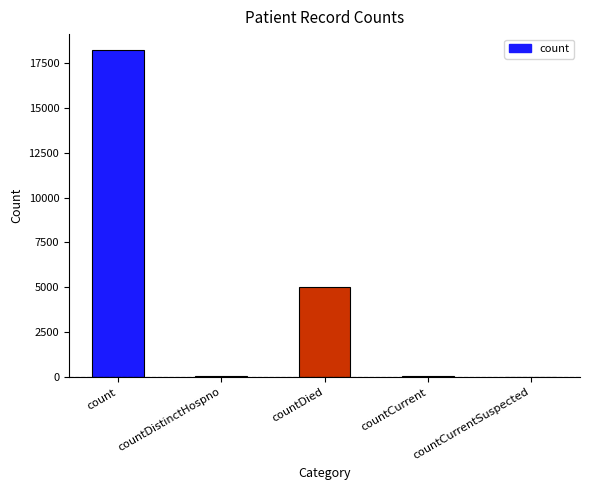

Is it true that the value at countCurrent is 87?

True